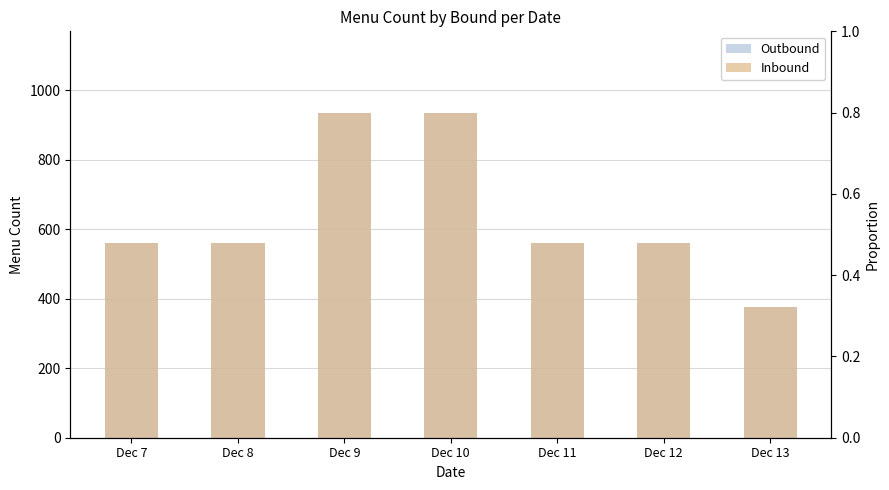

List the labels in order of Outbound value, smallest first.

Dec 13, Dec 7, Dec 8, Dec 11, Dec 12, Dec 9, Dec 10